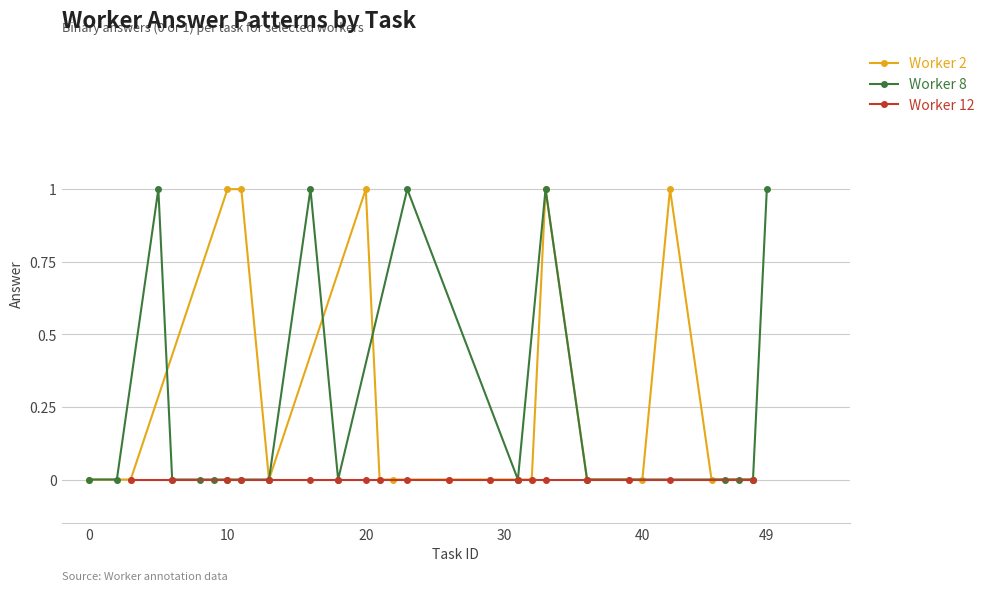

The value of Worker 2 at 40 is 0. True or false?

True